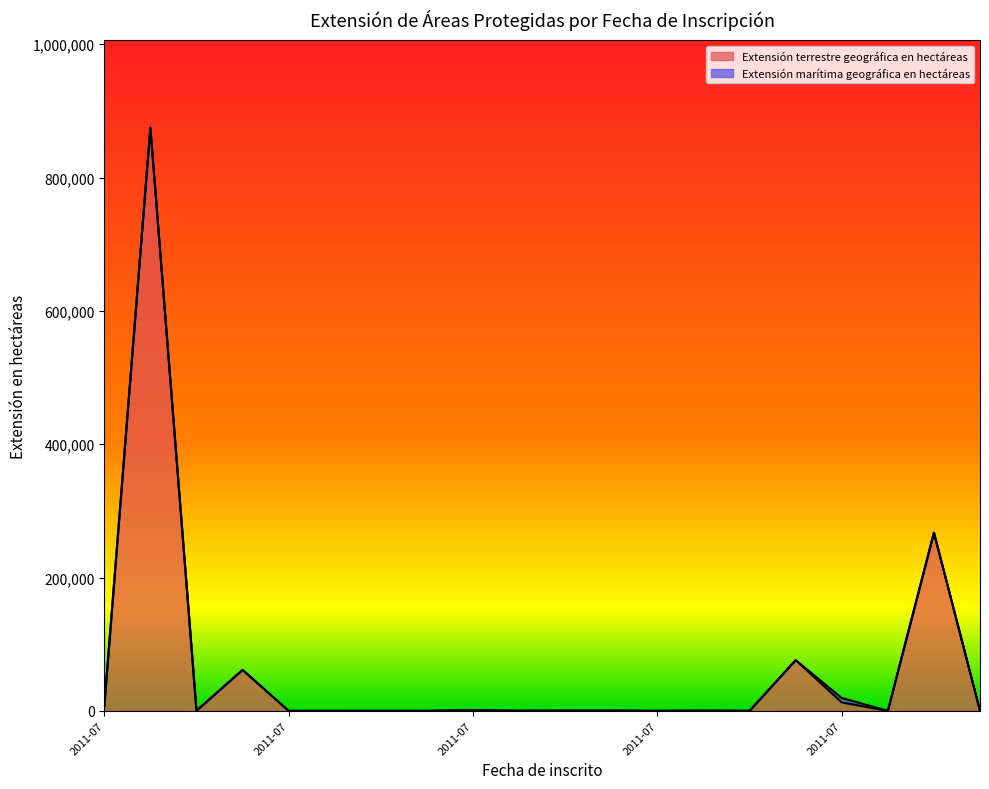

What is the change in value from 2011-07-21 to 2018-03-01?

-372.5